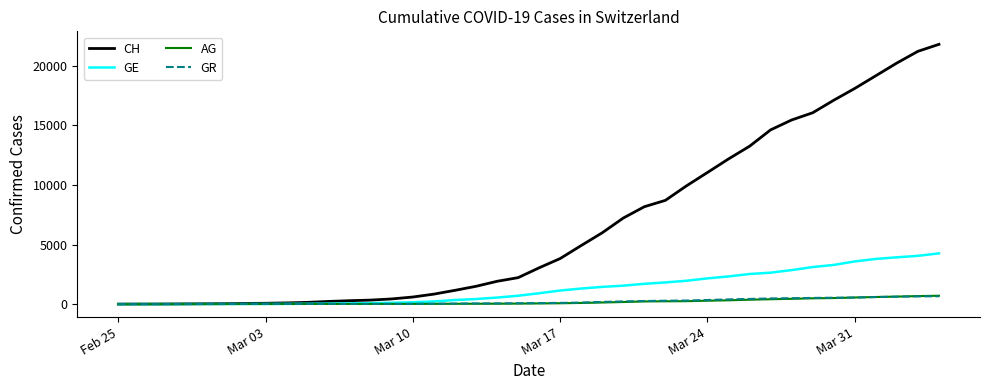

Which series has the largest range (max minus min)?

CH